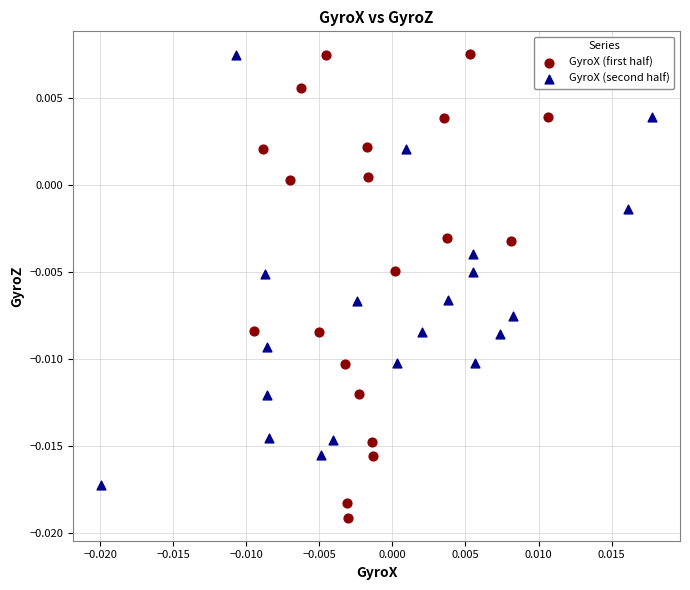

Which series has the widest spread of Y values?

GyroX (first half)